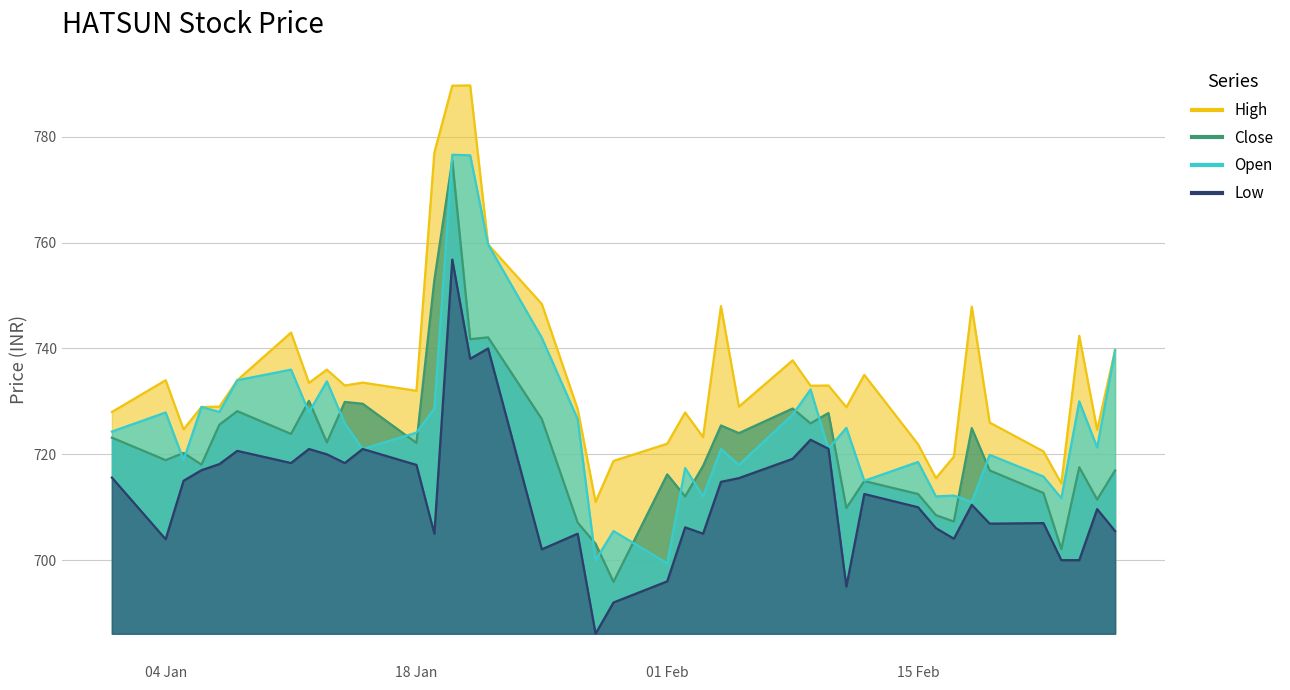

Rank the series by their maximum value, from highest to lowest.

High, Open, Close, Low